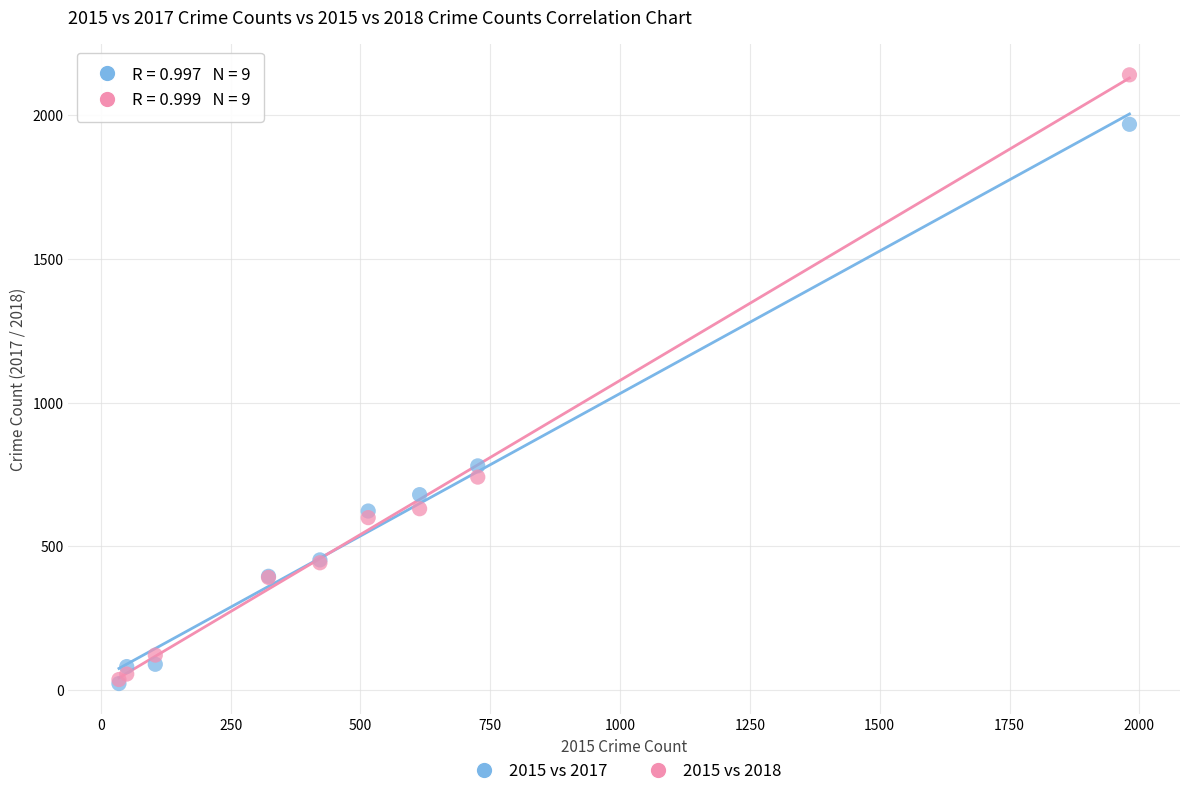

Which series has the widest spread of Y values?

2015 vs 2018